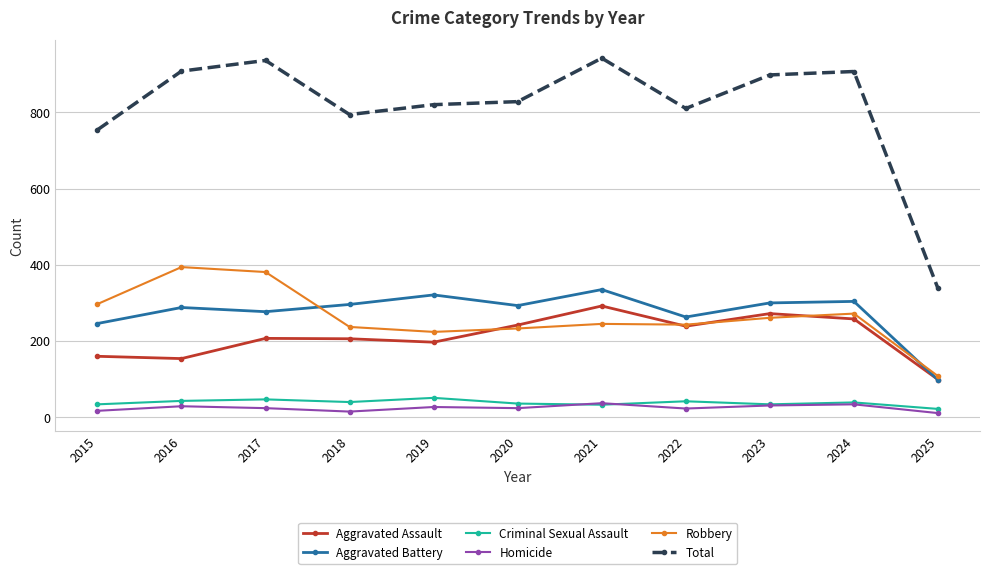

True or false: Aggravated Battery has more than 1 points higher than both neighbors.

True